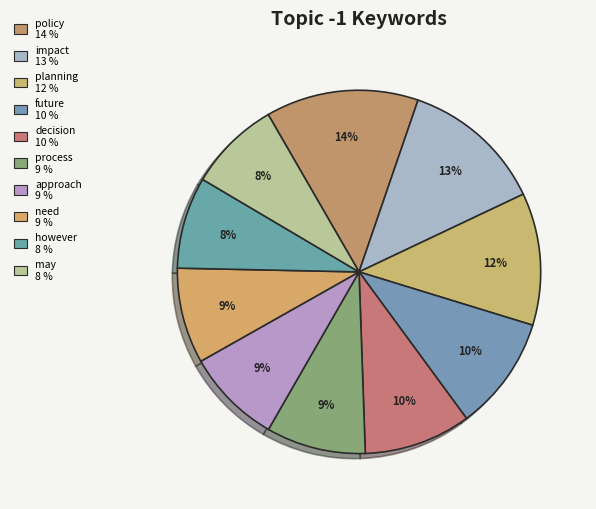

Which has a higher value, decision or may?

decision